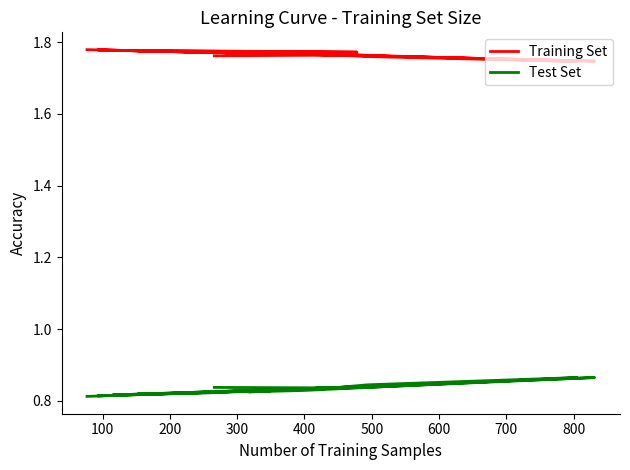

In Test Set, how many points are lower than both neighbors (excluding endpoints)?

4